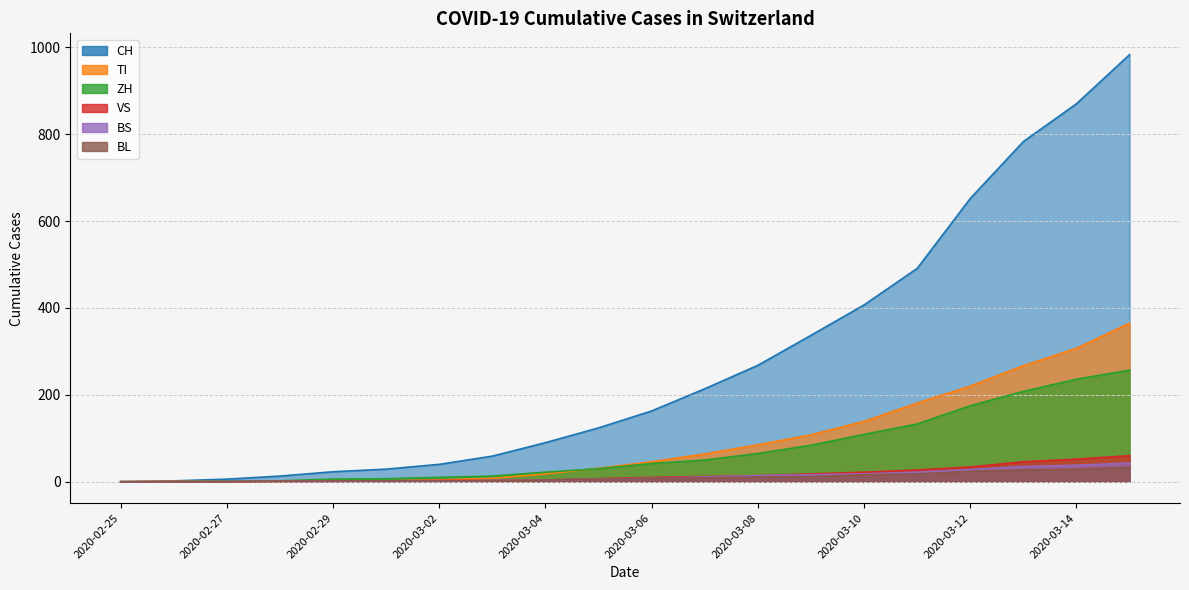

What is the label of the 7th point from the left?

2020-03-02